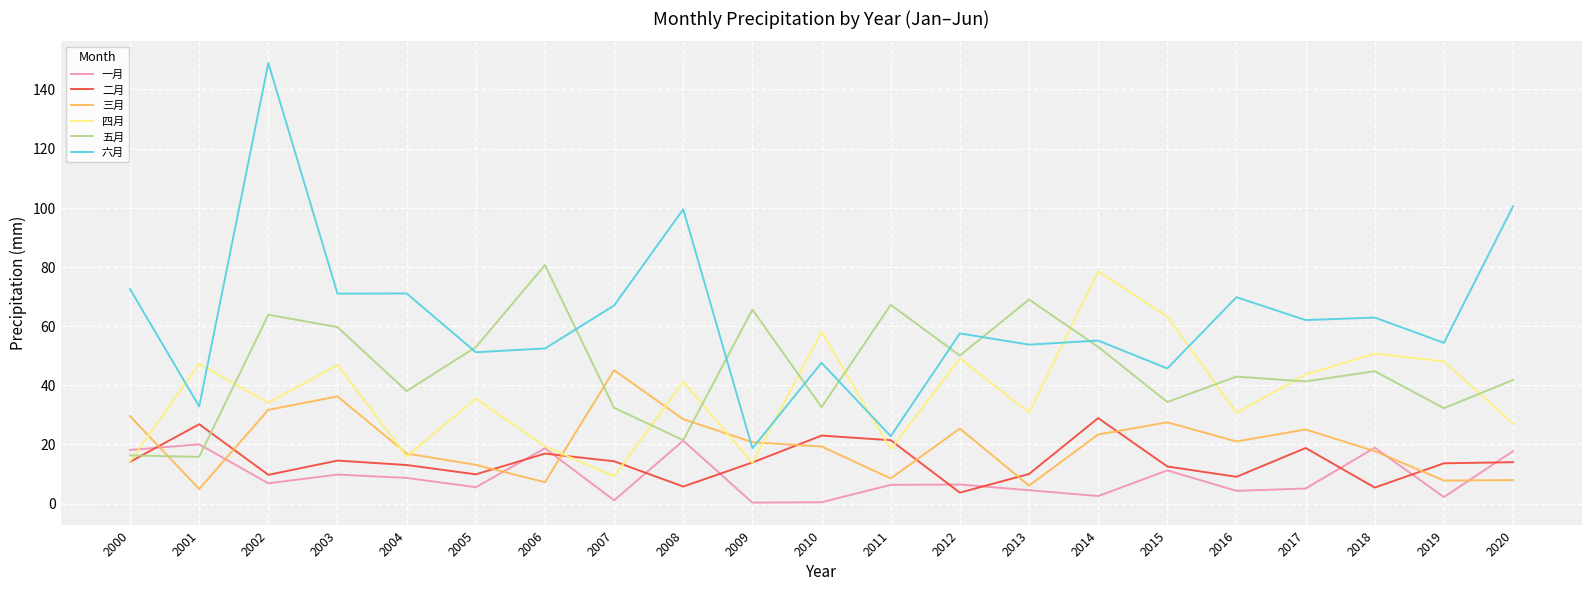

Between which two adjacent categories do 四月 and 六月 first intersect?

2000 and 2001